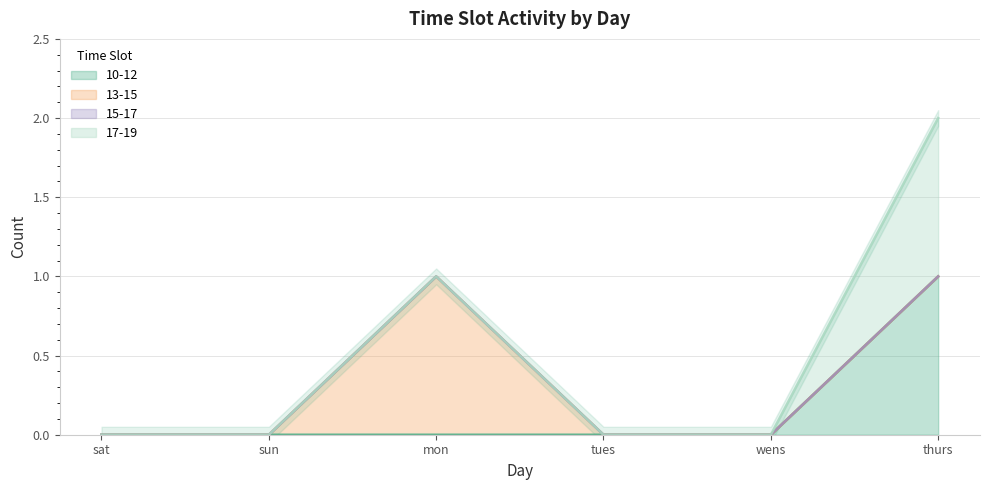

True or false: 15-17 and 17-19 cross at least once.

False